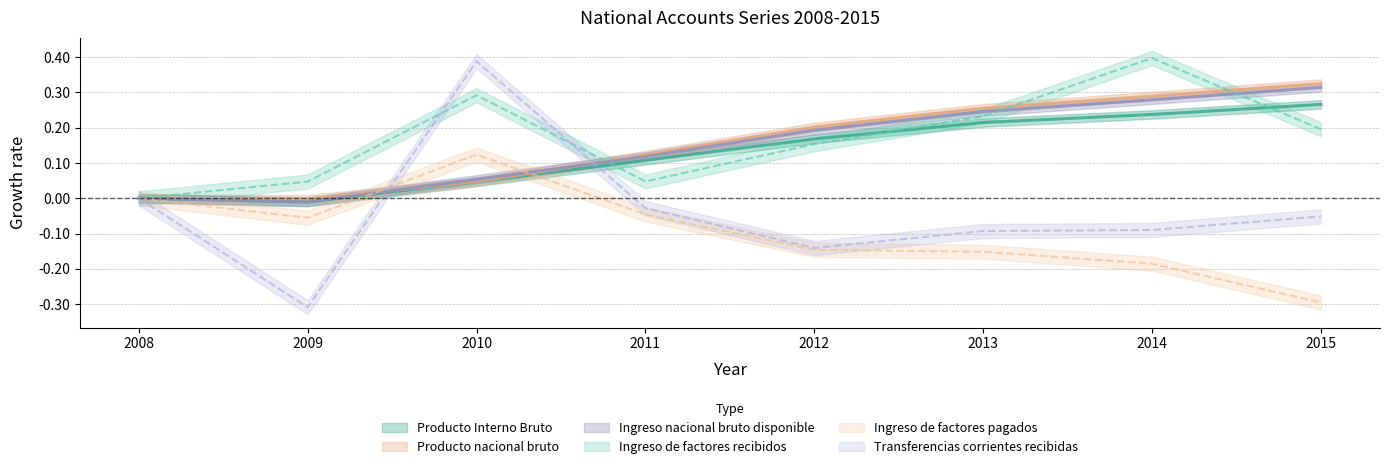

Reading left to right, extract all data points from this chart.

Producto Interno Bruto: 2008=0.0	2009=-0.0	2010=0.0	2011=0.1	2012=0.2	2013=0.2	2014=0.2	2015=0.3
Producto nacional bruto: 2008=0.0	2009=-0.0	2010=0.0	2011=0.1	2012=0.2	2013=0.3	2014=0.3	2015=0.3
Ingreso nacional bruto disponible: 2008=0.0	2009=-0.0	2010=0.1	2011=0.1	2012=0.2	2013=0.2	2014=0.3	2015=0.3
Ingreso de factores recibidos: 2008=0.0	2009=0.0	2010=0.3	2011=0.0	2012=0.2	2013=0.2	2014=0.4	2015=0.2
Ingreso de factores pagados: 2008=0.0	2009=-0.1	2010=0.1	2011=-0.0	2012=-0.1	2013=-0.2	2014=-0.2	2015=-0.3
Transferencias corrientes recibidas: 2008=0.0	2009=-0.3	2010=0.4	2011=-0.0	2012=-0.1	2013=-0.1	2014=-0.1	2015=-0.1